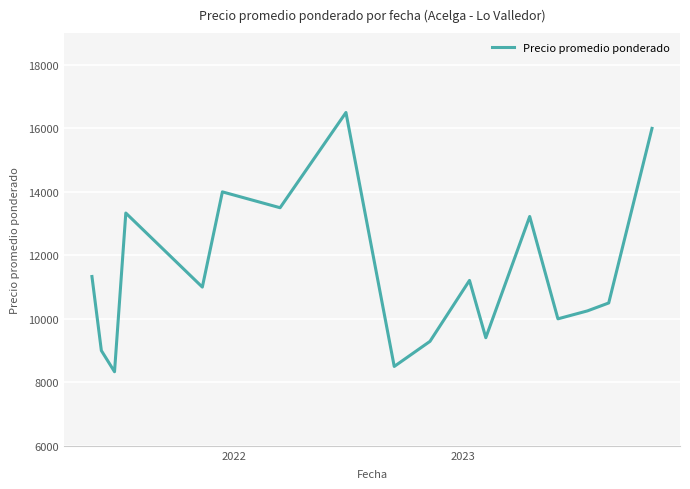

Is this an area chart (filled region under the line)?

No